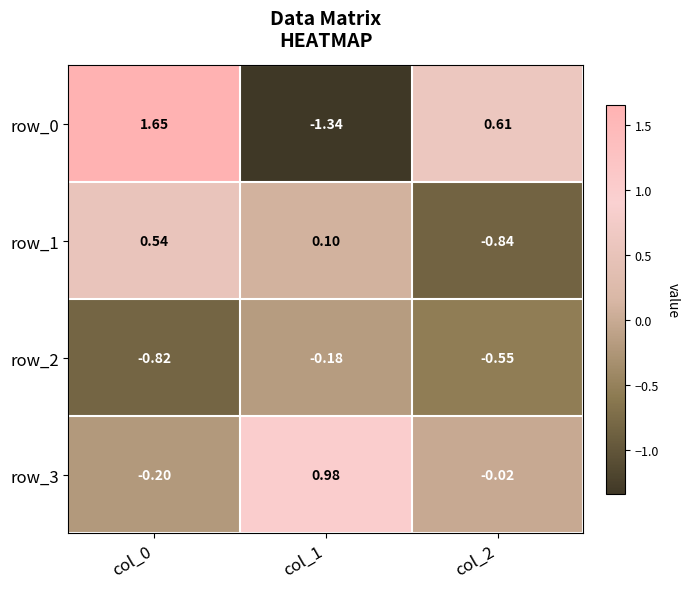

At how many categories does at least one series exceed -1?

3